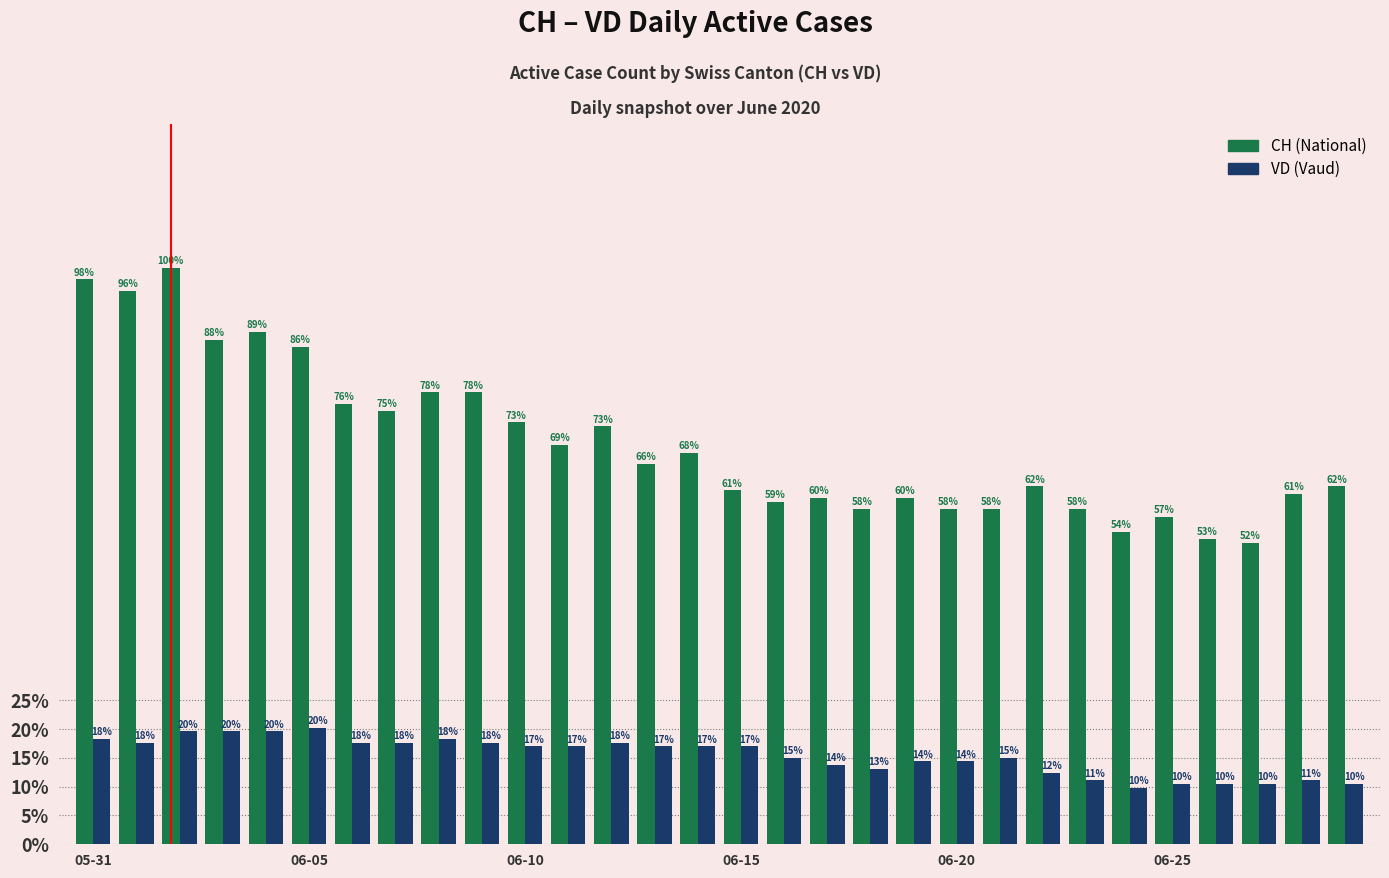

What is the maximum value shown in the chart?

100.0